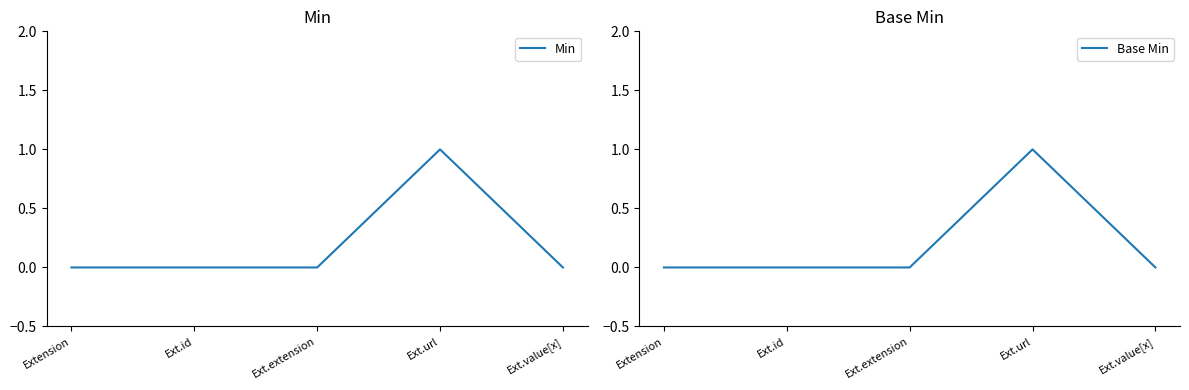

The Base Min series shows 0 at Ext.id. True or false?

True